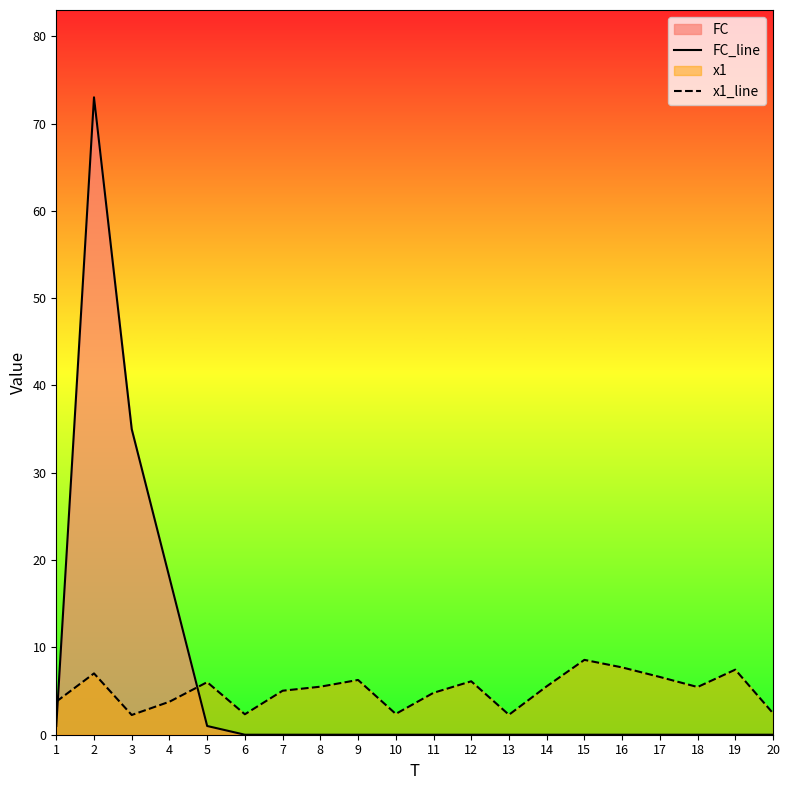

How many lines are shown in the chart?

2